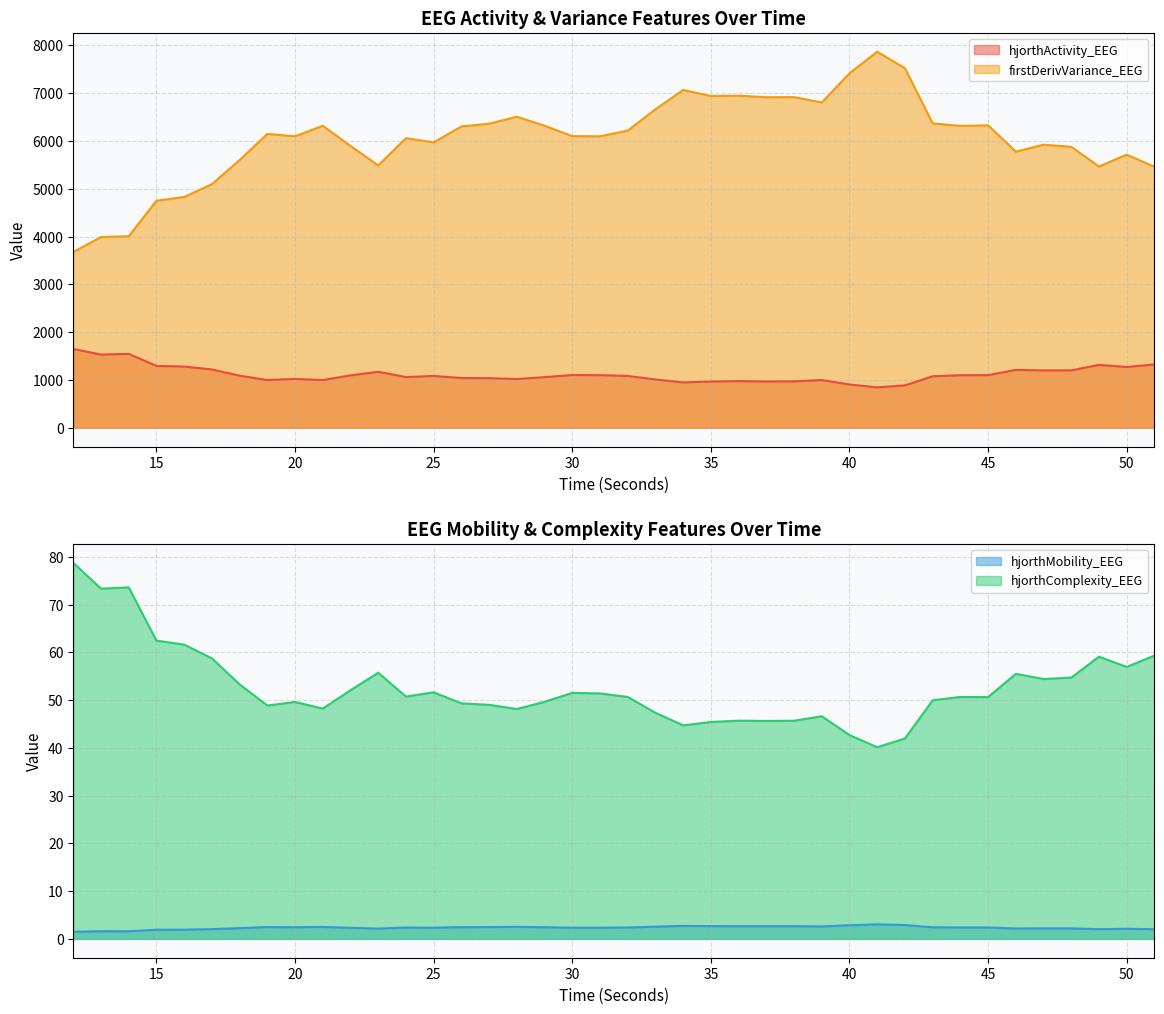

Is it true that hjorthComplexity_EEG equals 73.6 at 14?

True